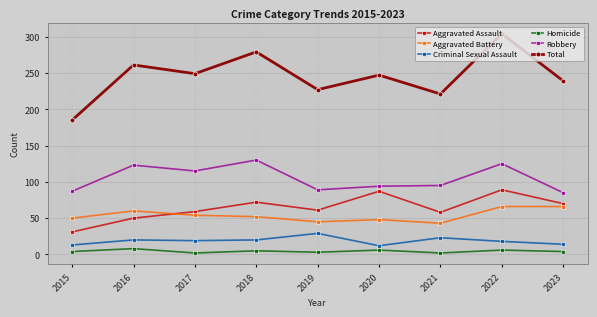

At how many categories does at least one series exceed 13?

9